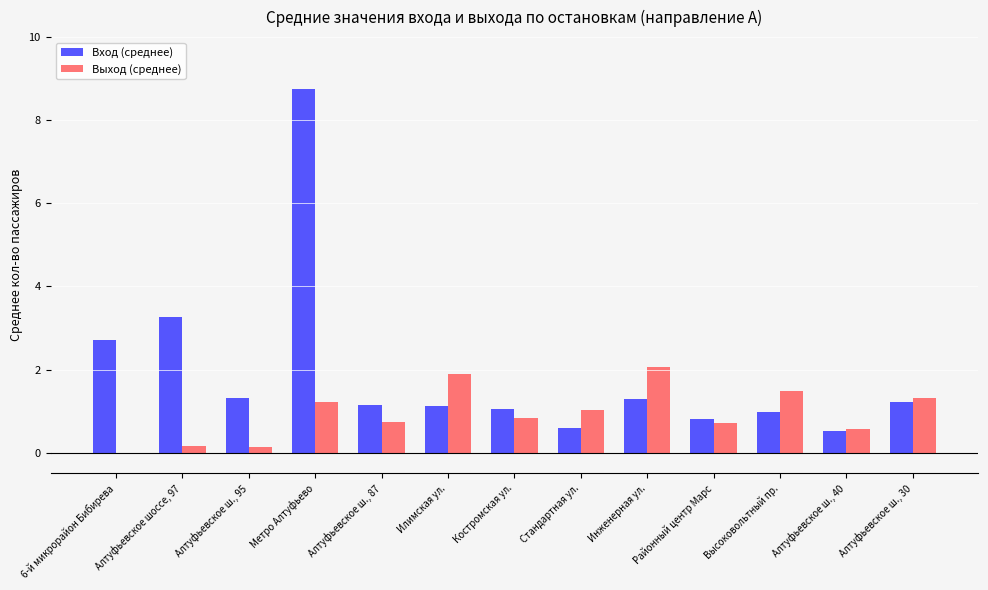

Which series has the largest total across all categories?

Вход (среднее)